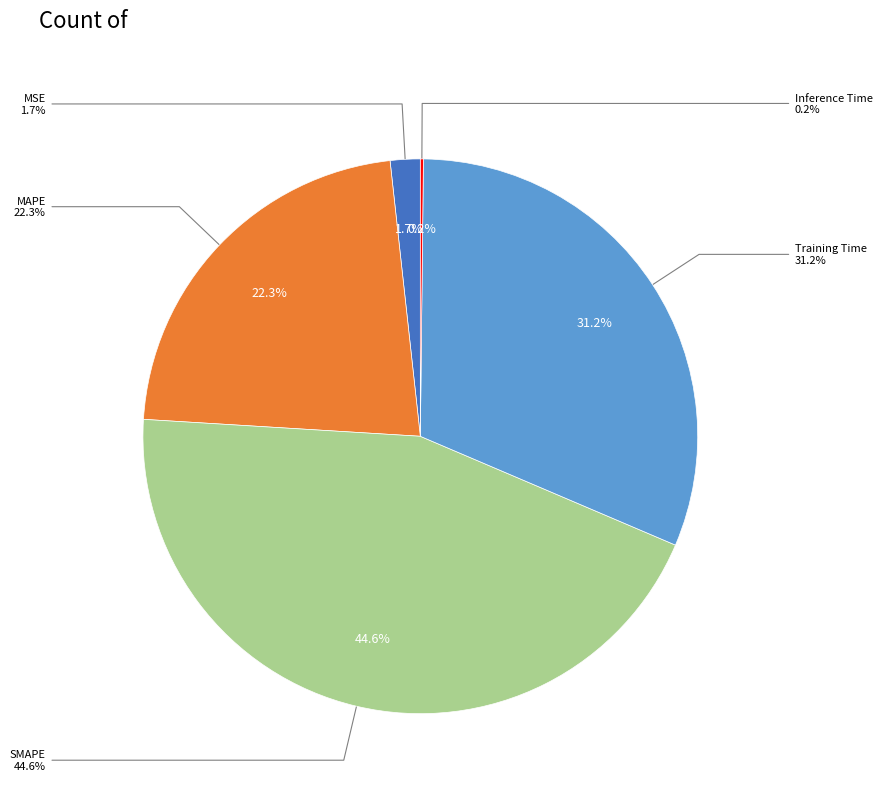

Does SMAPE represent more than half of the total?

No